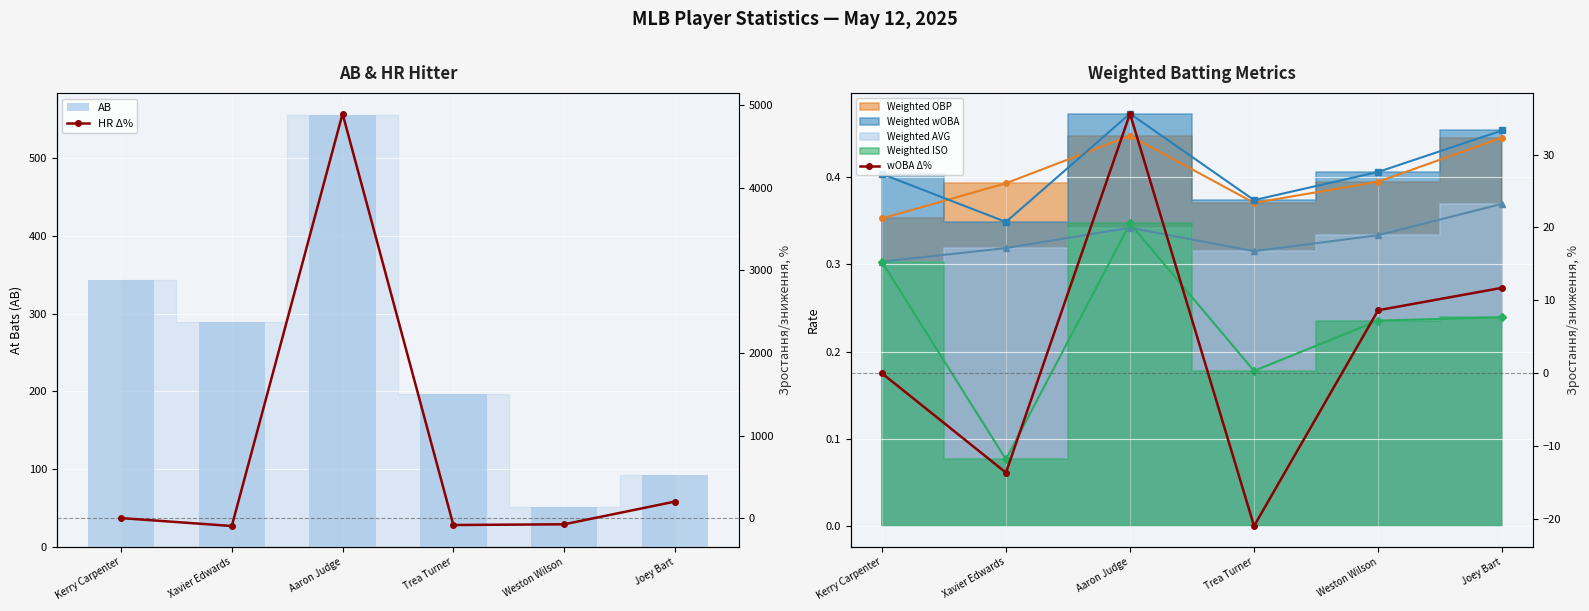

At how many categories does at least one series exceed 1257?

1